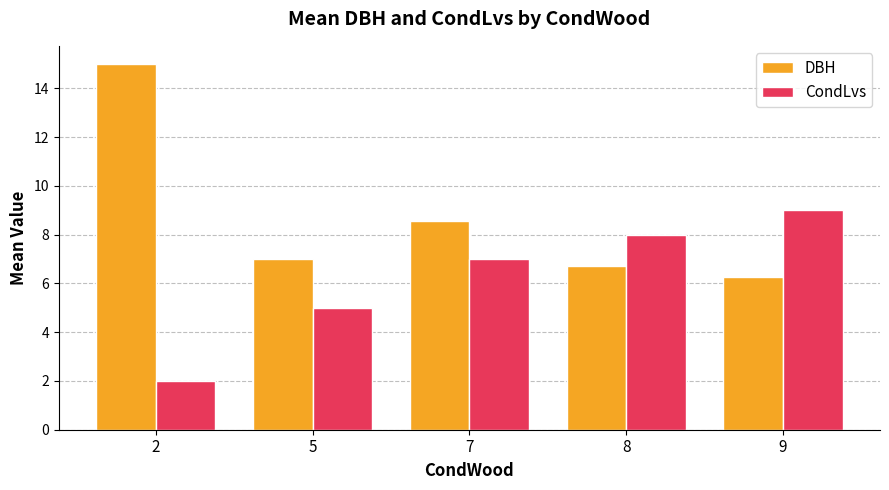

Rank the categories by CondLvs value from lowest to highest.

2, 5, 7, 8, 9